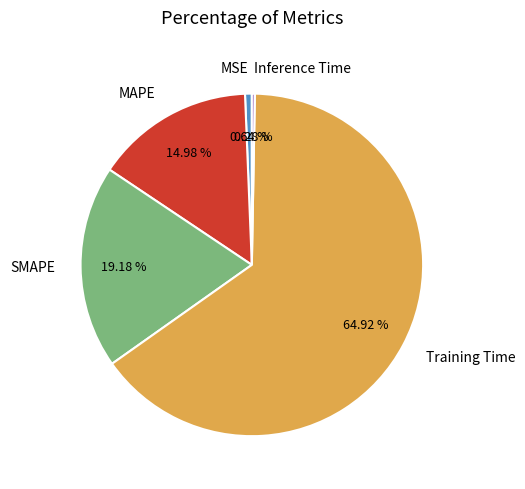

Is it true that SMAPE is 33% of the pie?

False